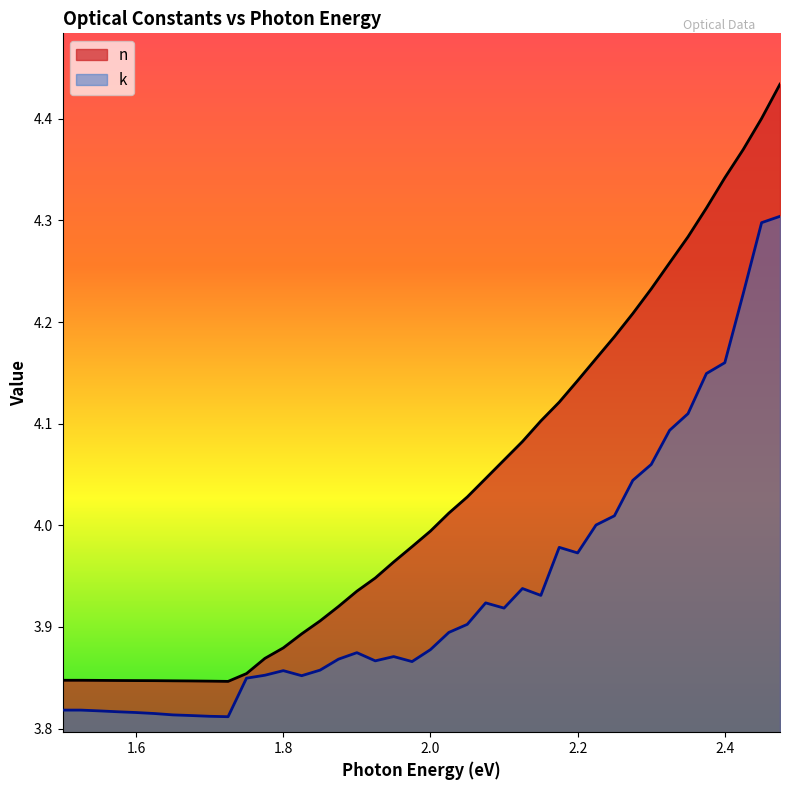

At which category is the sum across all series the highest?

2.475